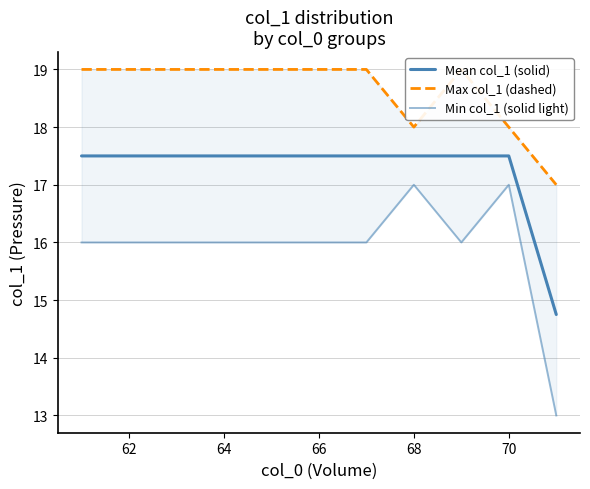

How many values in the Max col_1 (dashed) series are below 19?

3